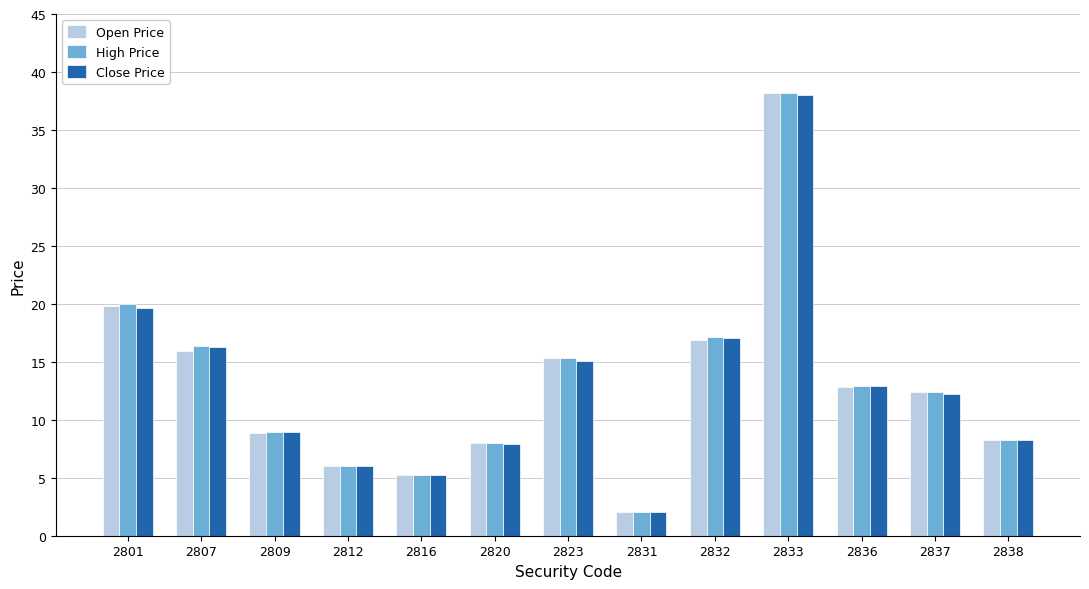

What are all the series names shown in the legend?

Open Price, High Price, Close Price